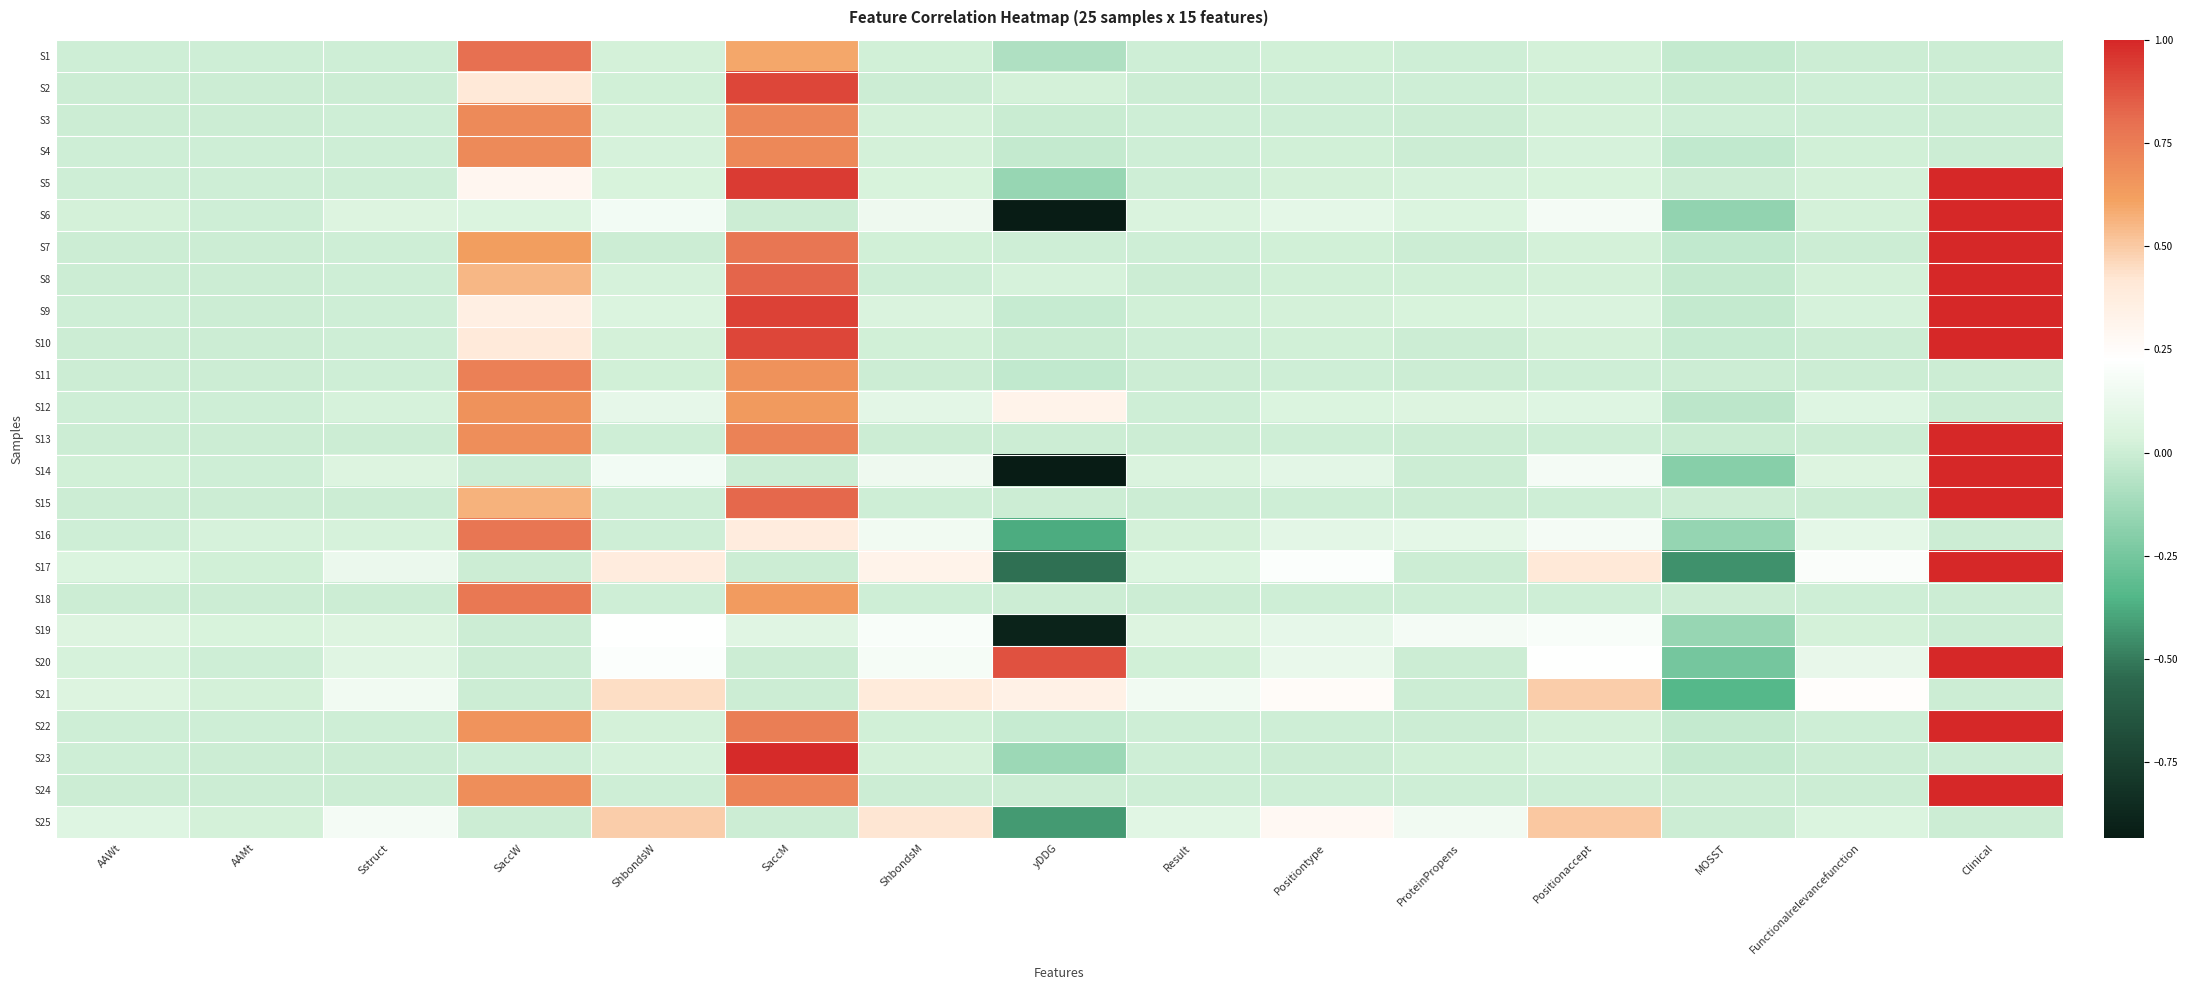

At which category does the chart reach its peak across all series?

Clinical